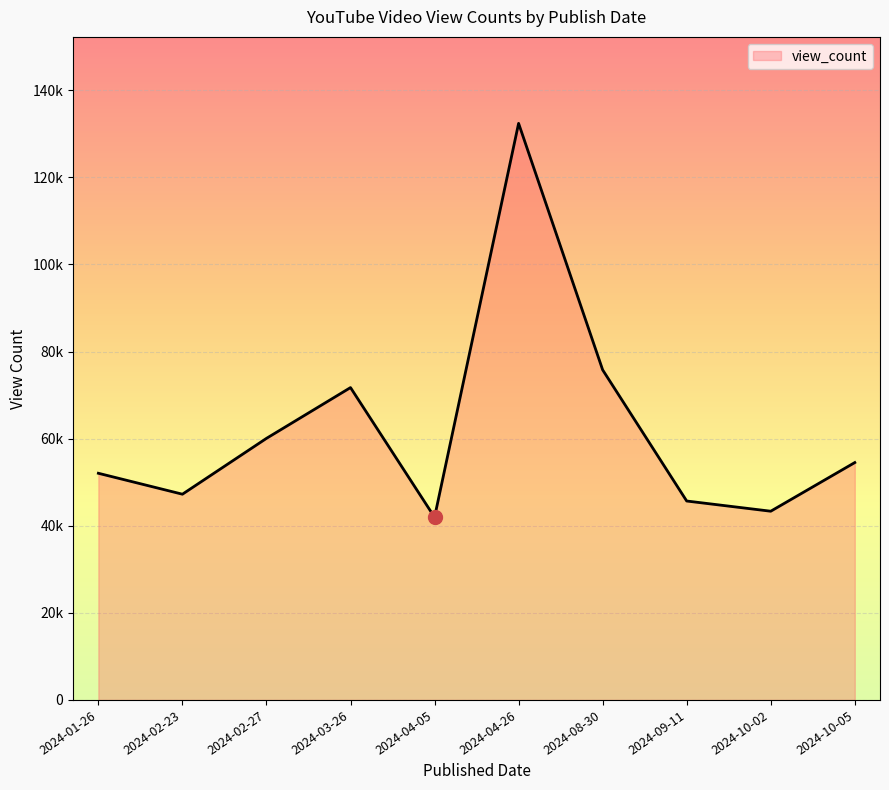

What is the change in value from 2024-01-26 to 2024-09-11?

-6372